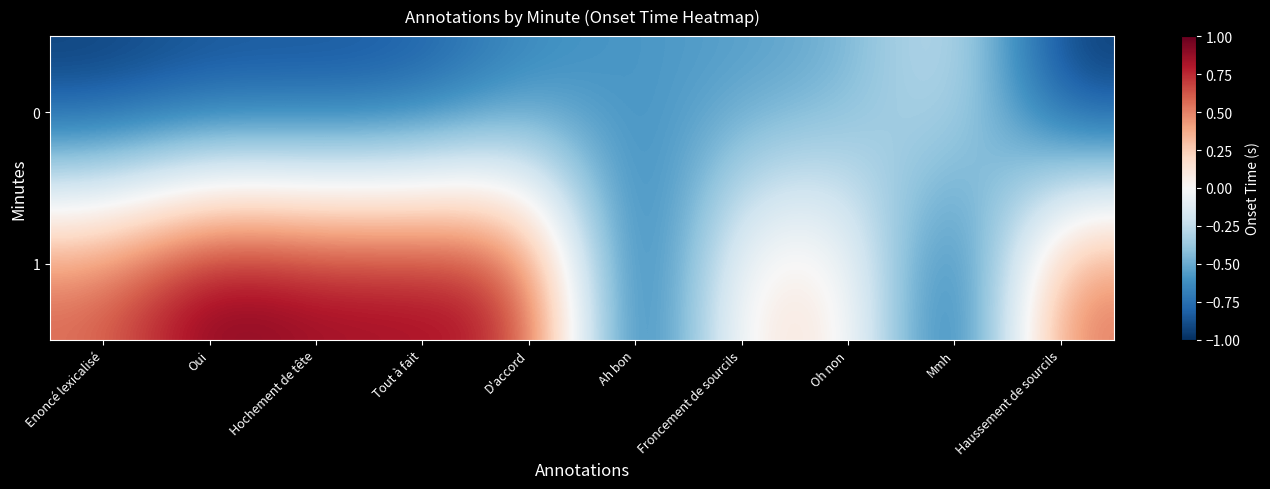

How many data points does each series have?

10